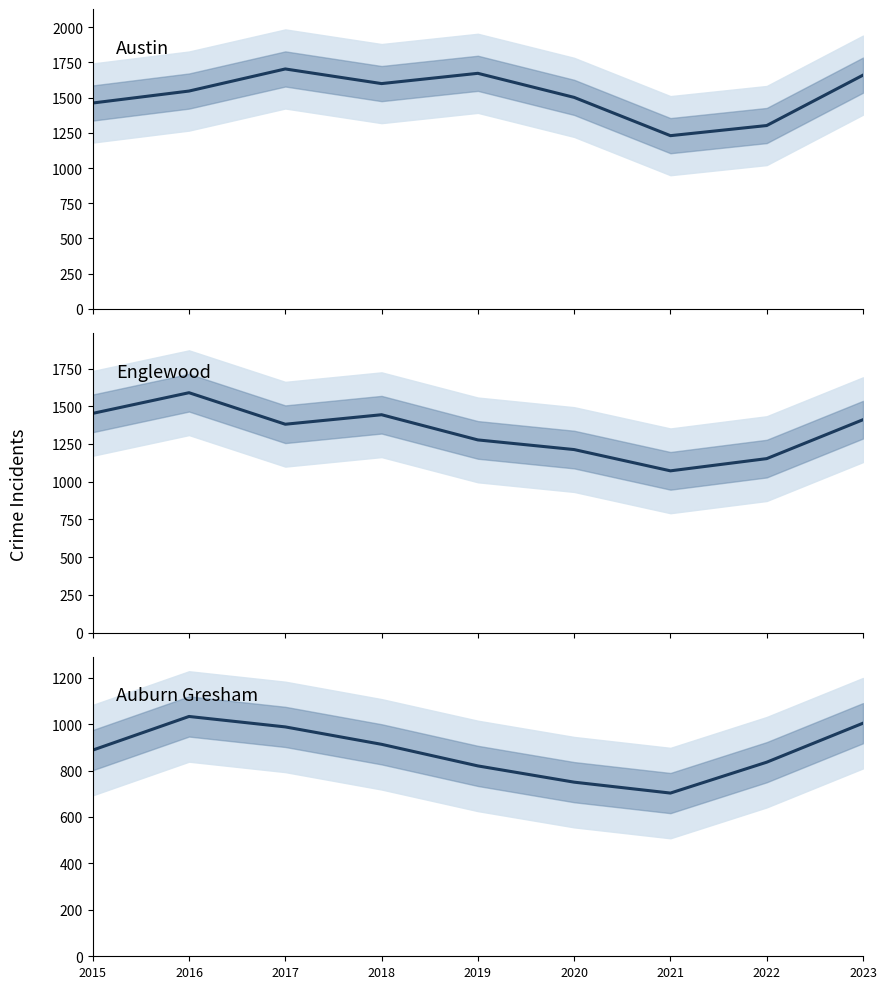

The Austin series shows 2642 at 2020. True or false?

False